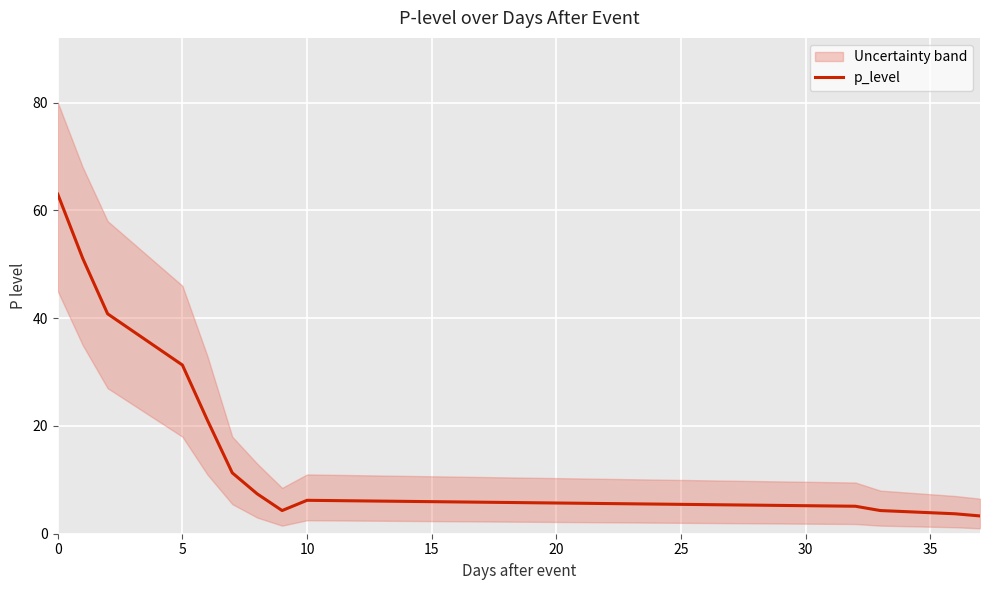

How many lines are shown in the chart?

1